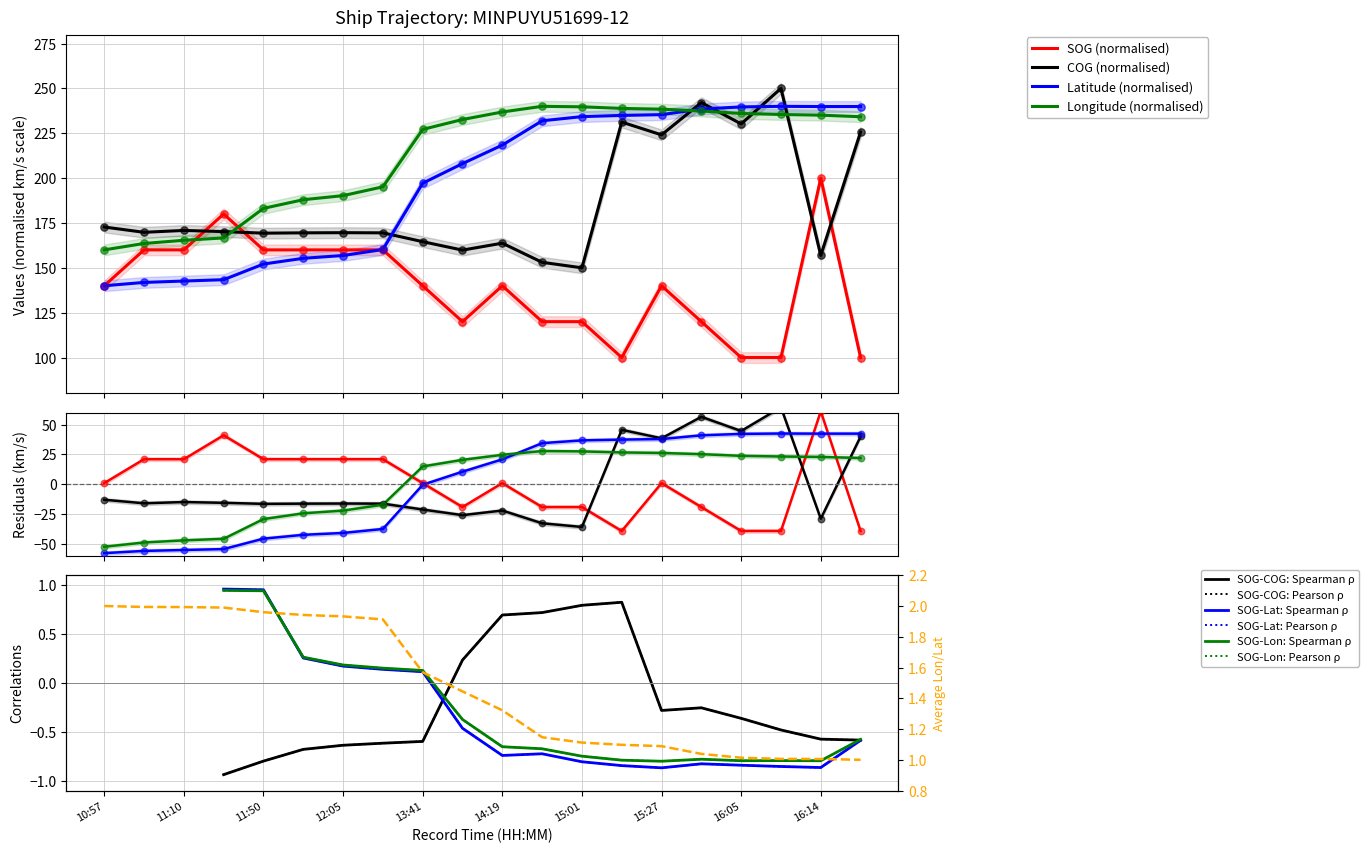

What are all the series names shown in the legend?

SOG, COG, Latitude, Longitude